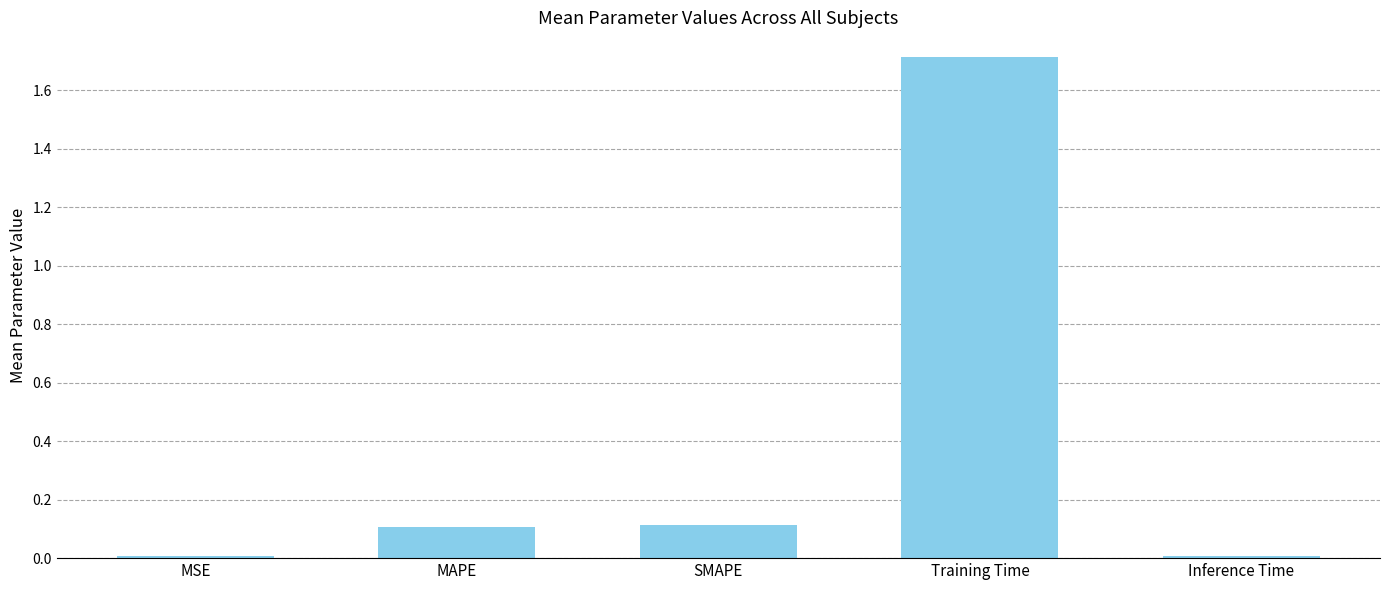

What value does the data have at Training Time?

1.7